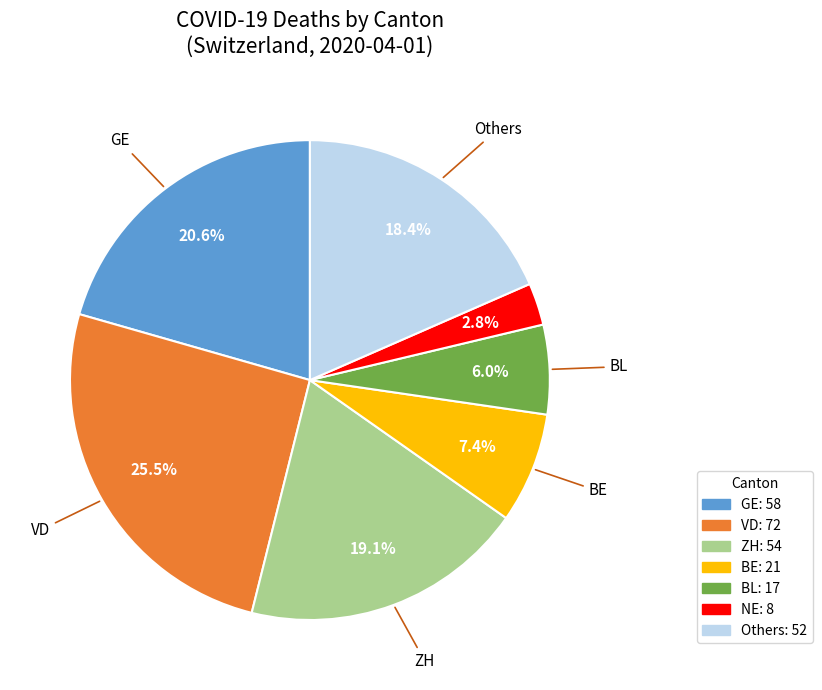

Does any single category account for the majority?

No